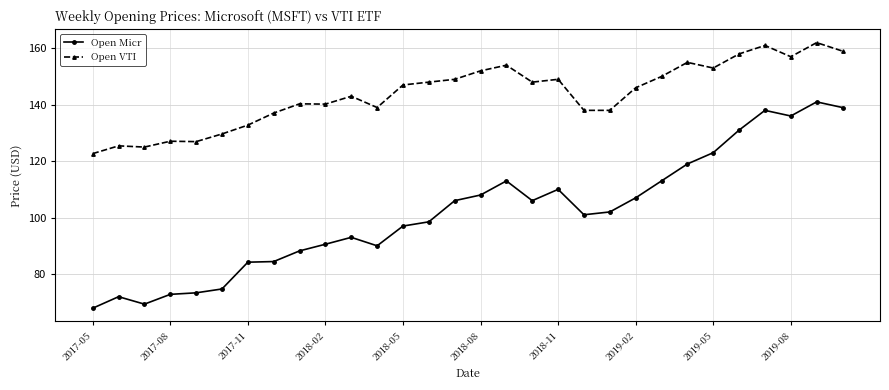

What is the sum of all Open Micr values?

3048.9